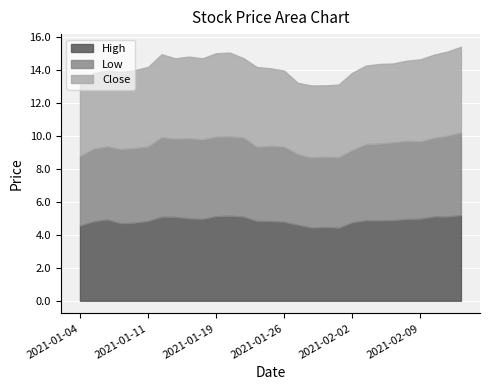

How many series are shown in this chart?

3